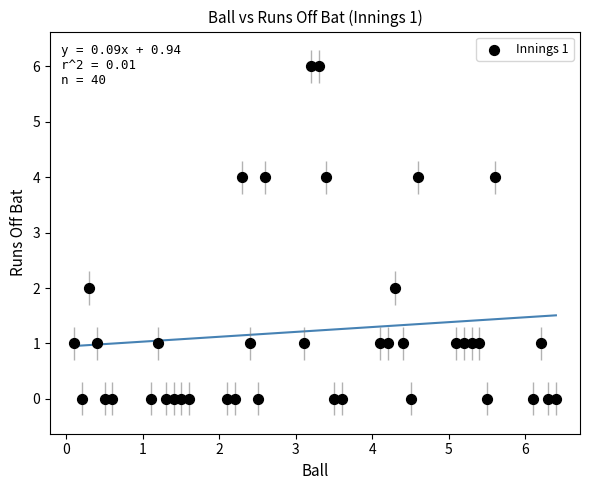

What is the range of Y values (max minus min)?

6